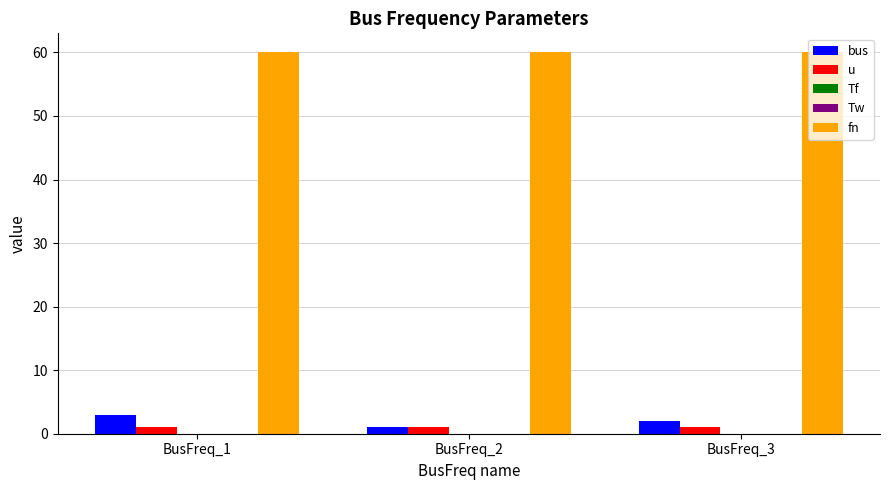

What is the maximum value shown in the chart?

60.0